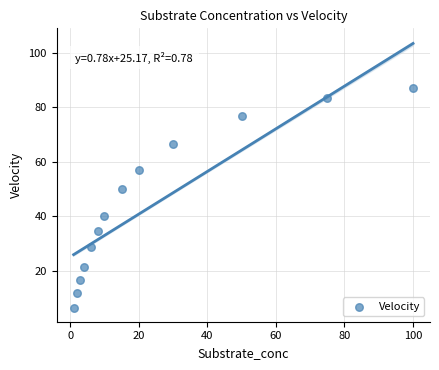

What Y value in the scatter plot is closest to 46?

50.0